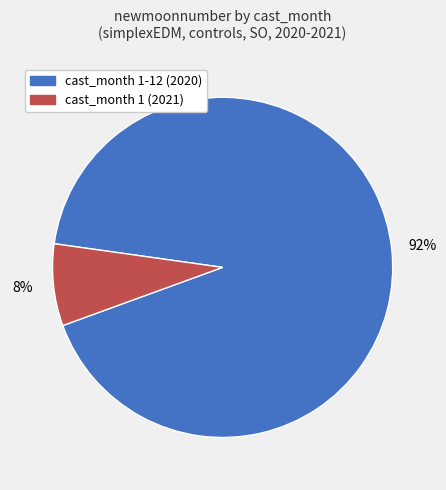

To the nearest percent, what is the difference between the largest and smallest slice percentages?

84%